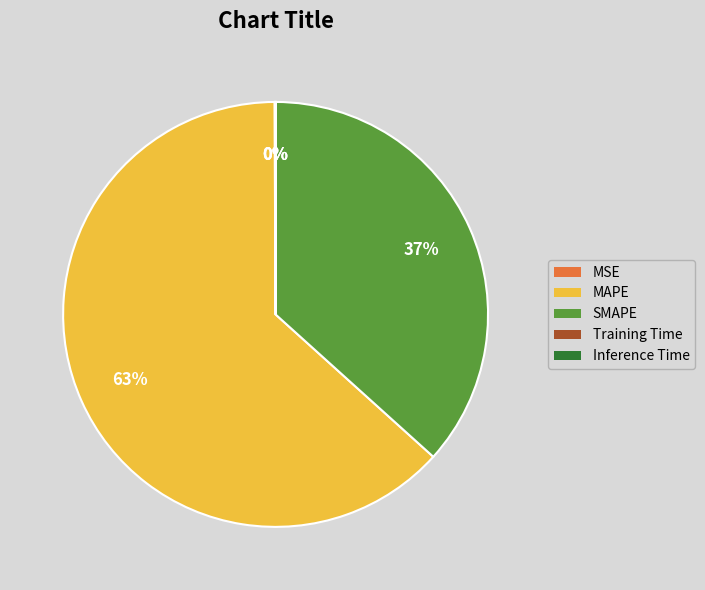

To the nearest percent, what is the average slice percentage?

20%